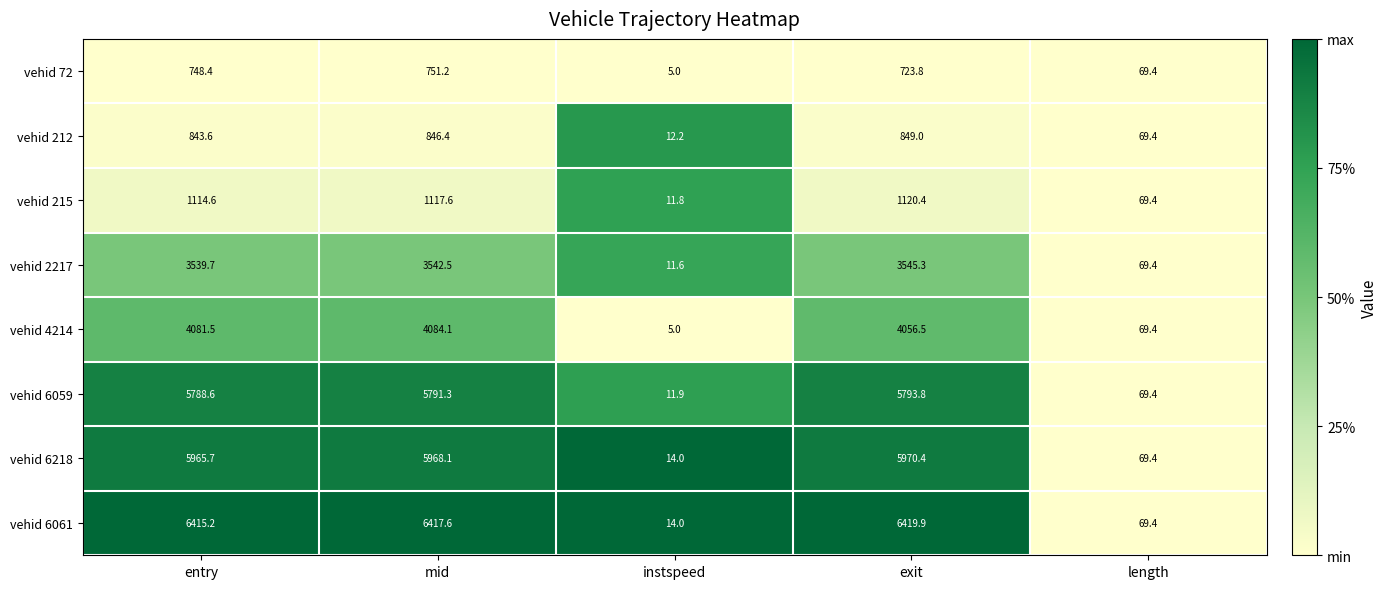

Where is vehid 215 nearest to the value 566?

length